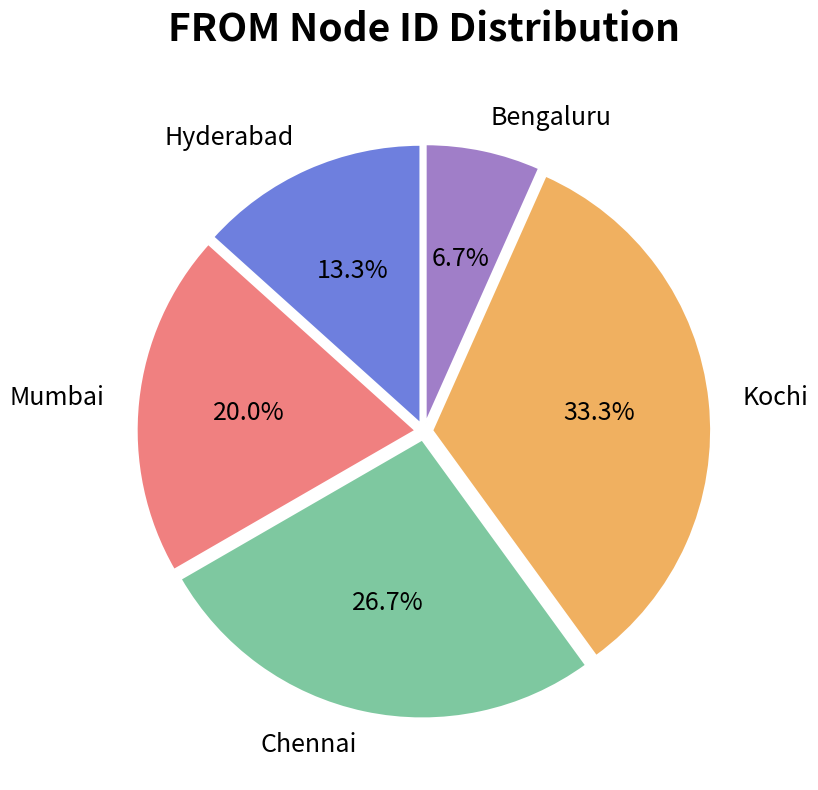

To the nearest percent, what is the difference between the largest and smallest slice percentages?

27%